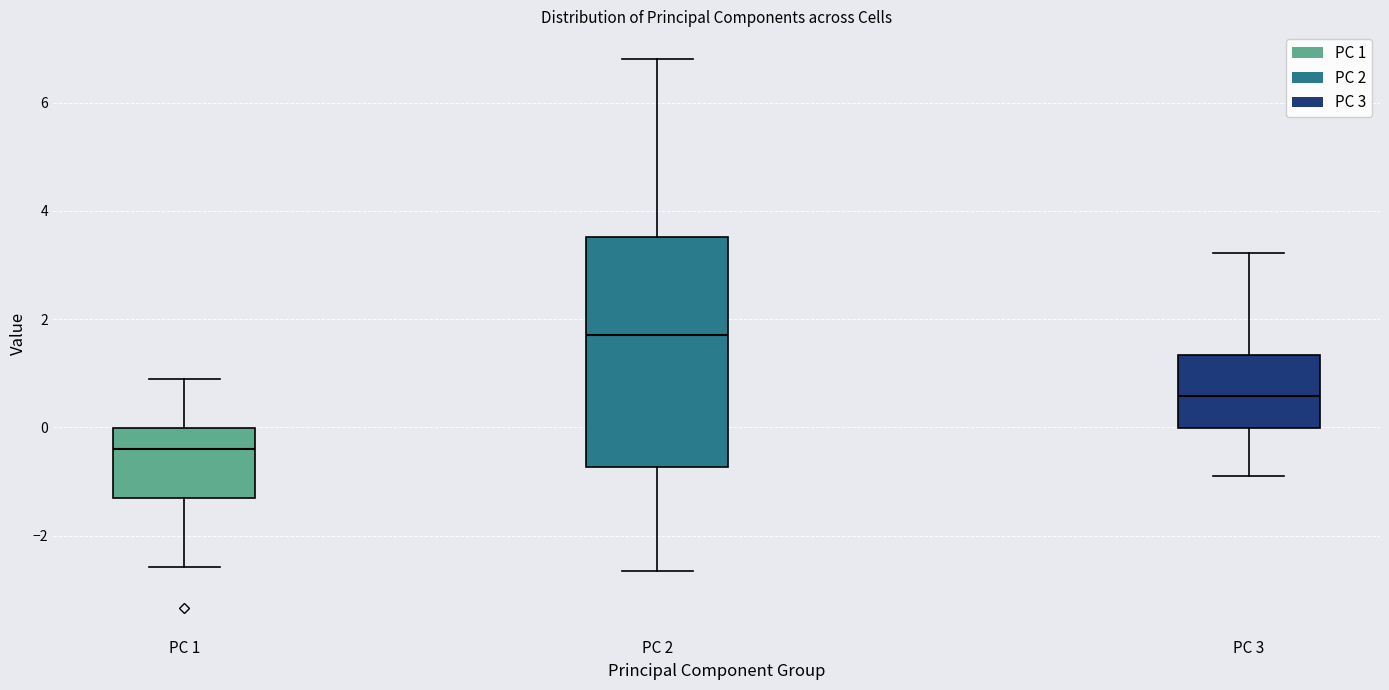

Reading left to right, read every box against the y-axis: the position of its median line, the range the box covers, and the ends of its whiskers. The values are not printed on the chart, so give them approximately, as read against the axis.

PC 1: median -0.4, box -1.4 to 0.0, whiskers -2.6 to 0.8
PC 2: median 1.6, box -0.8 to 3.6, whiskers -2.6 to 6.8
PC 3: median 0.6, box 0.0 to 1.4, whiskers -0.8 to 3.2